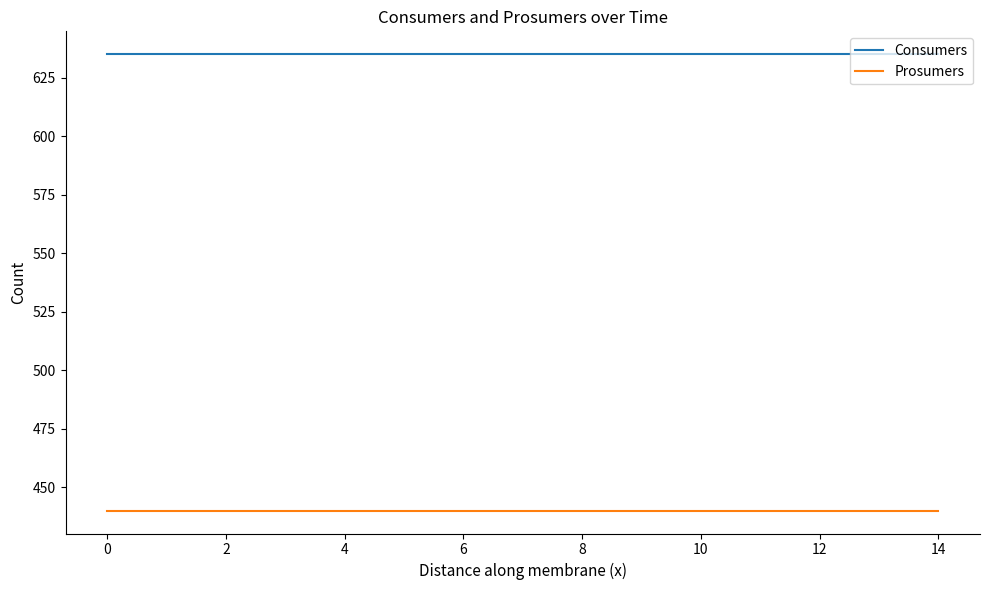

Reading right to left, extract all data points from this chart.

Consumers: 635	635	635	635	635	635	635	635	635	635	635	635	635	635	635
Prosumers: 440	440	440	440	440	440	440	440	440	440	440	440	440	440	440